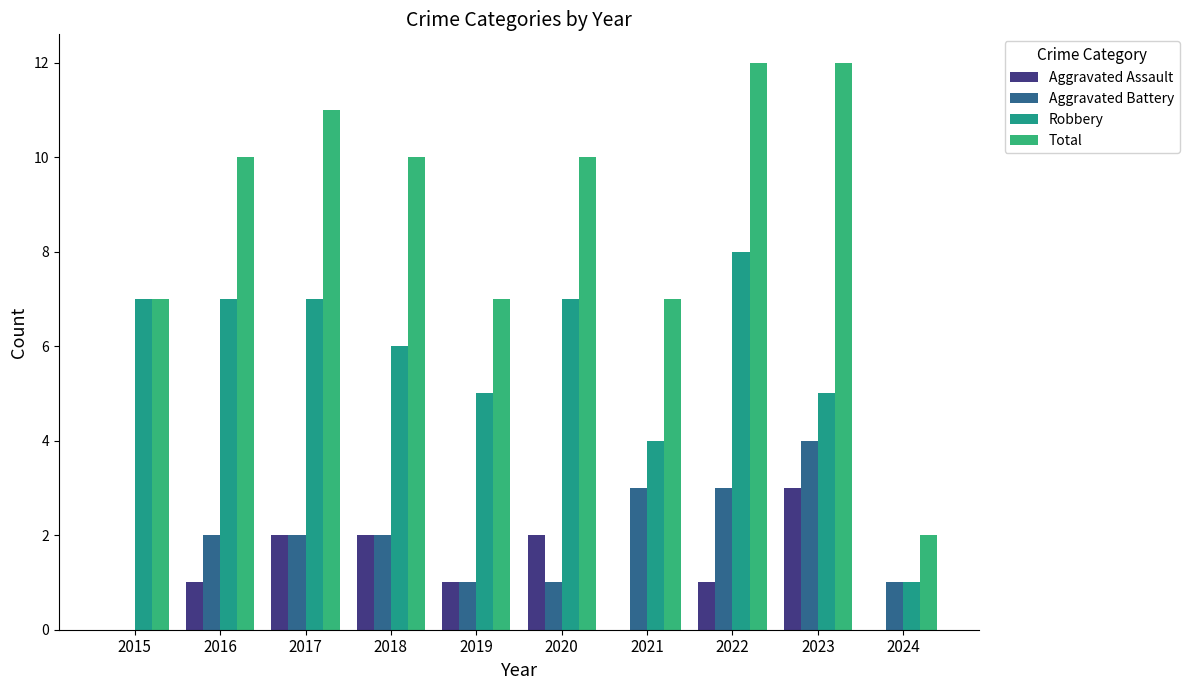

Are the bars horizontal?

No